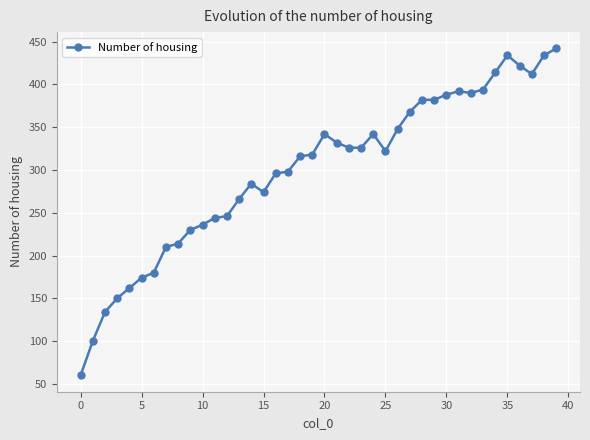

What is the smallest value displayed?

60